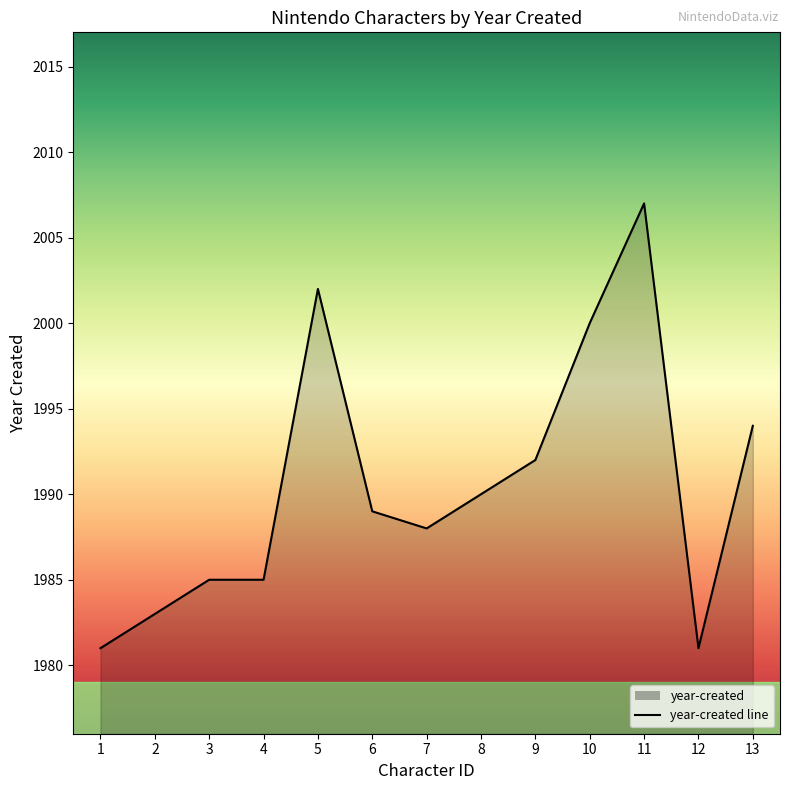

What is the difference between the maximum and minimum values?

26